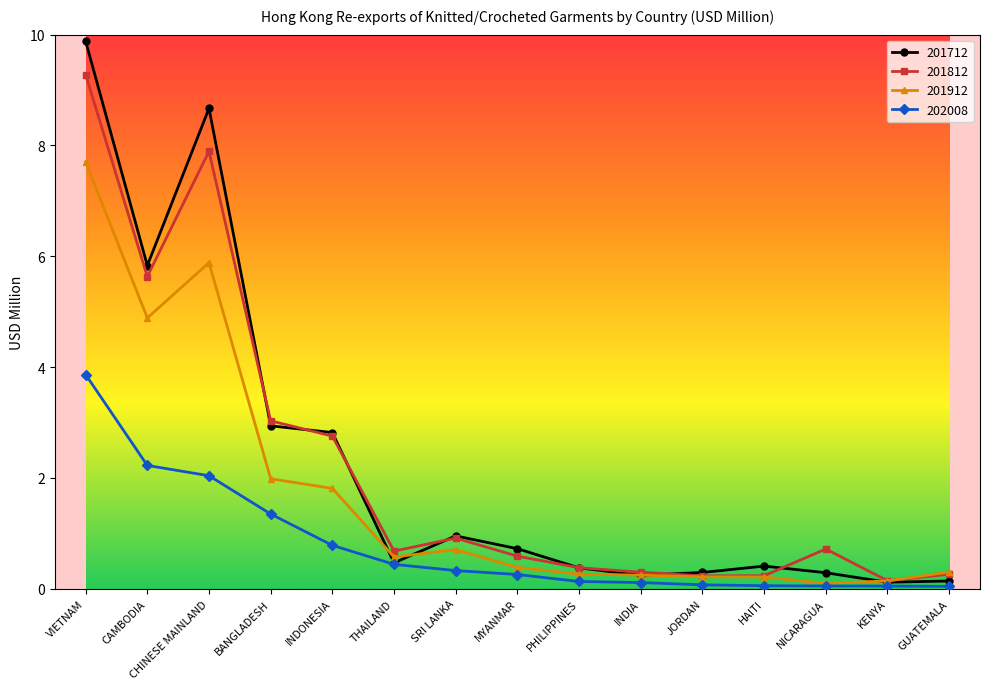

Where is the first local maximum for 201712?

CHINESE MAINLAND